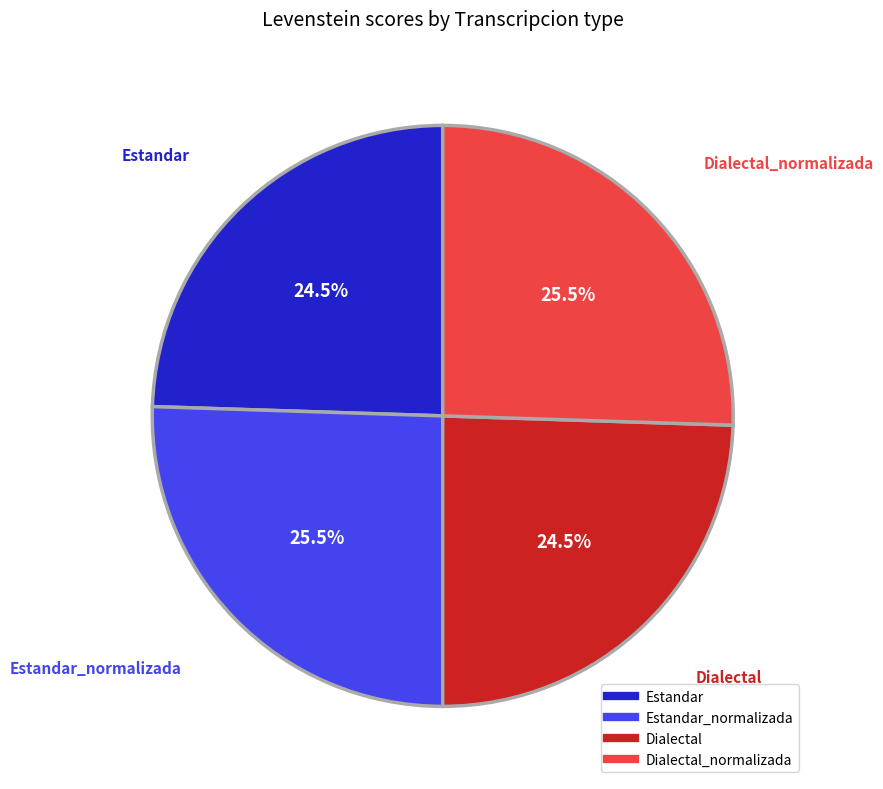

To the nearest percent, what is the difference between the largest and smallest slice percentages?

1%